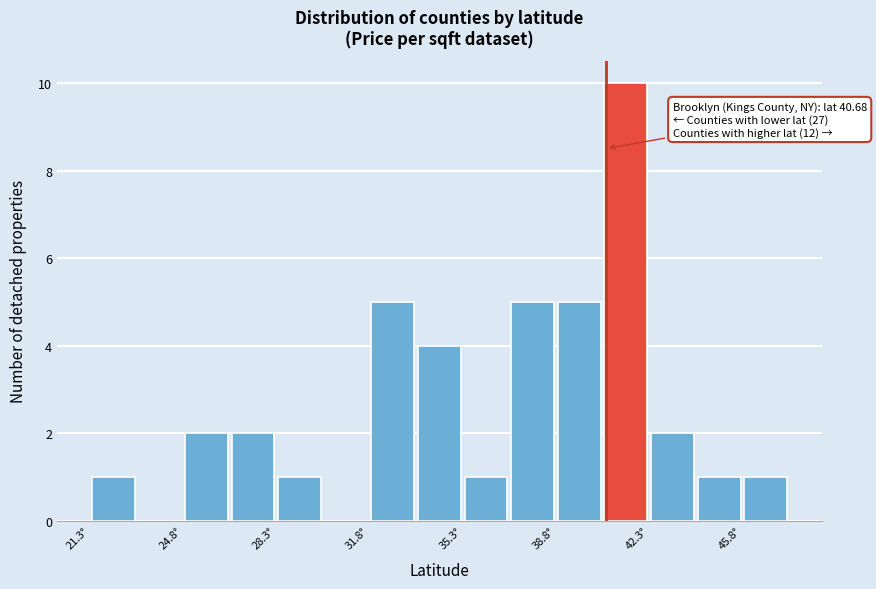

Around what value on the x-axis is the tallest bar? Give the approximate position of its centre, as read against the axis.

41.5